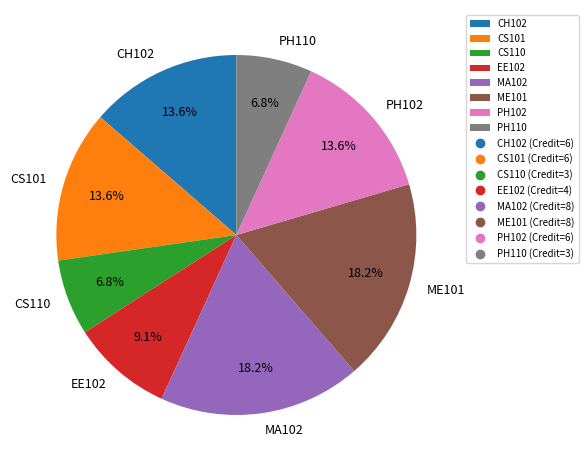

To the nearest percent, what portion does PH110 represent?

7%